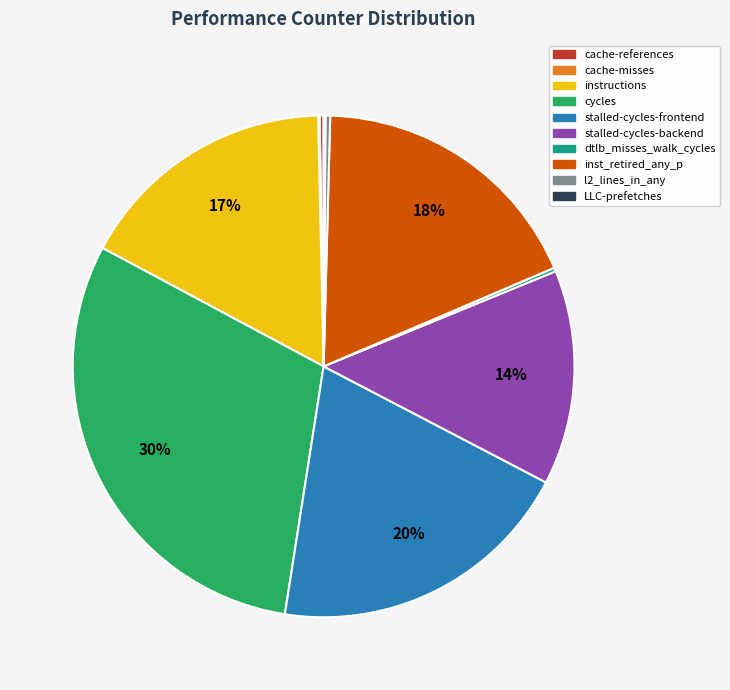

Which category has the biggest portion of the pie?

cycles